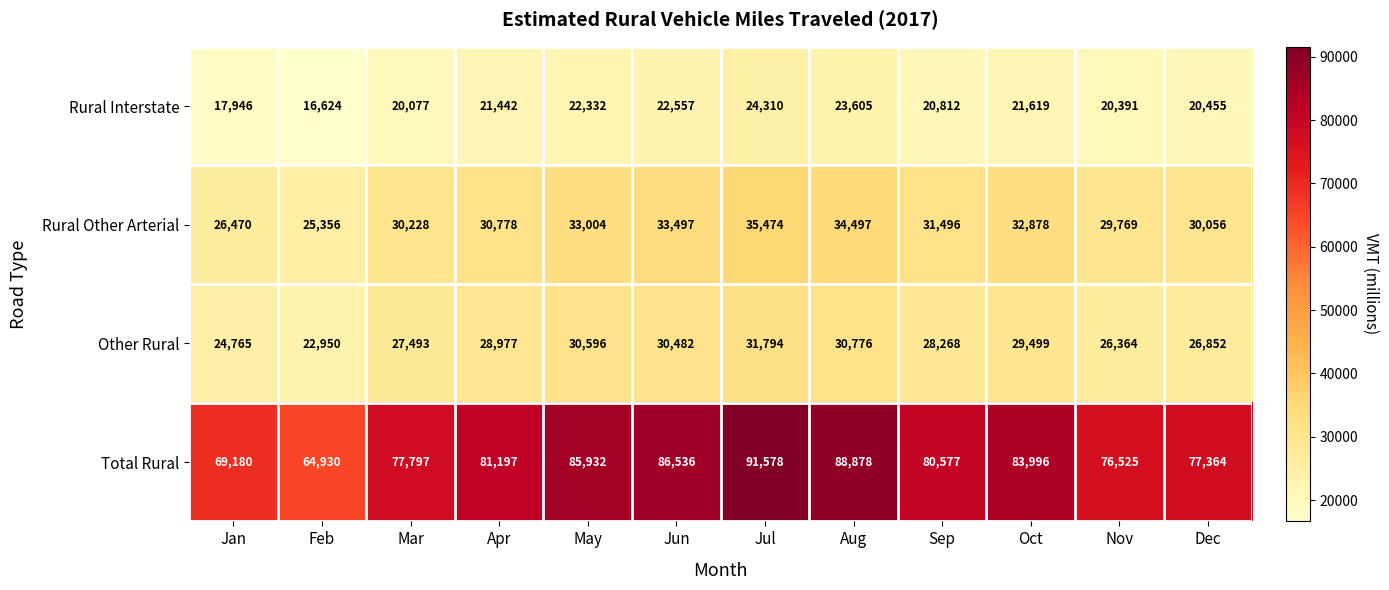

Which series has the widest spread of values?

Total Rural